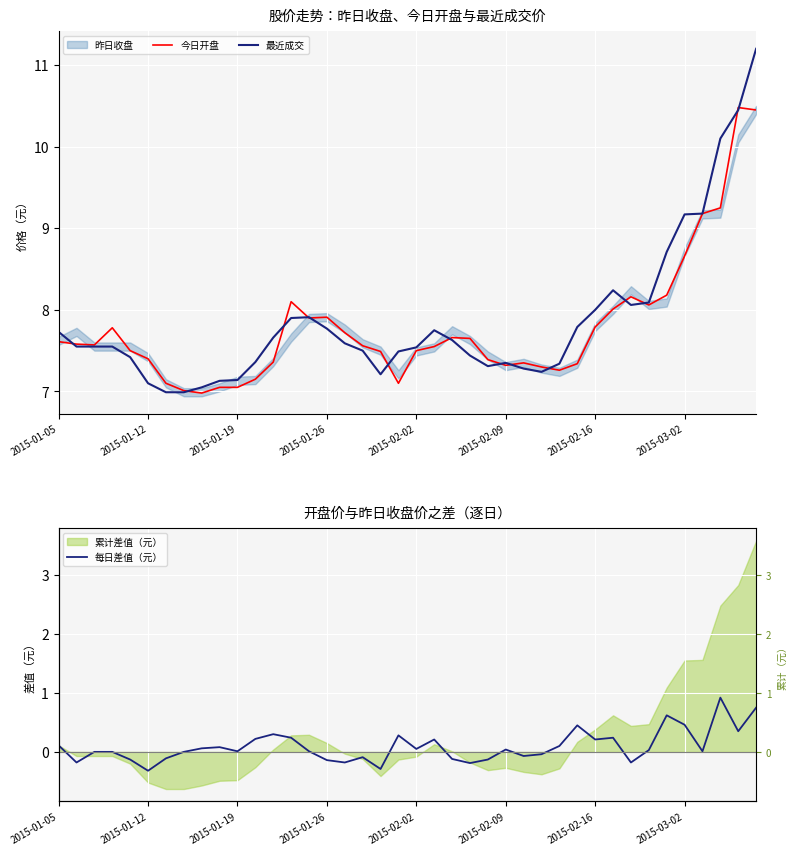

True or false: 今日开盘 has a value of 2.9 at 21.

False